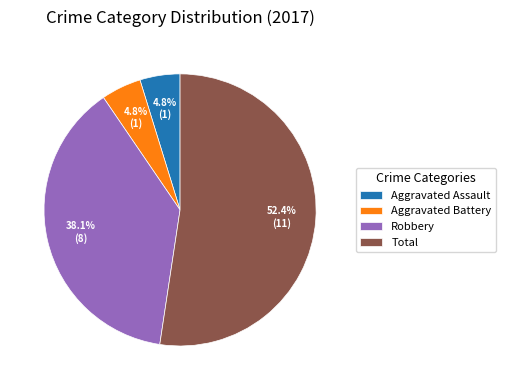

Combined, what portion of the pie is Total and Aggravated Assault?

57.1%